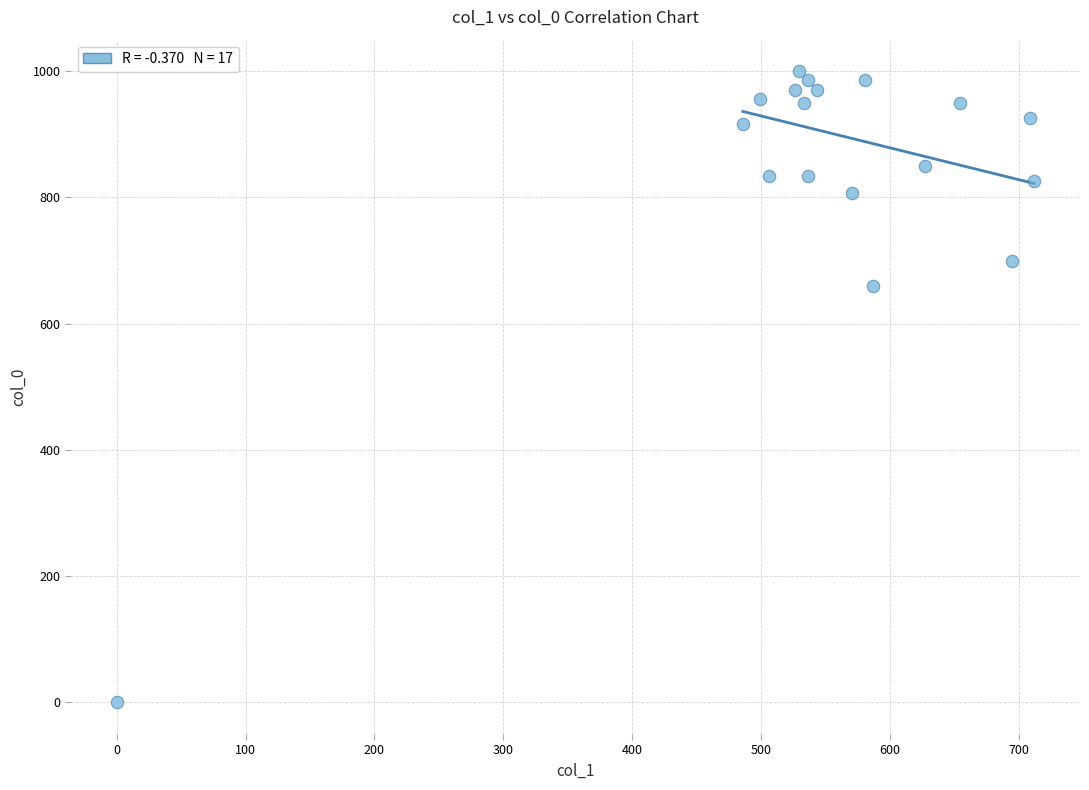

What is the range of X values (max minus min)?

712.1